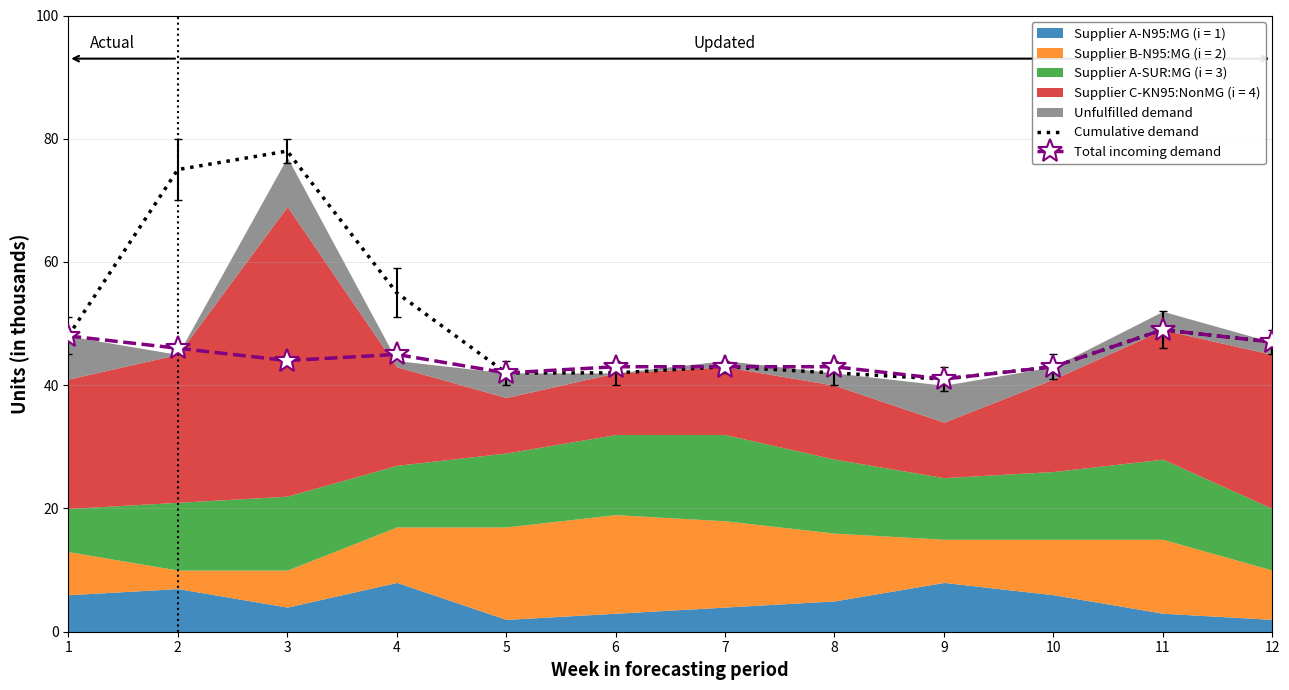

What is the difference between the Total incoming demand values at 2 and 3?

2